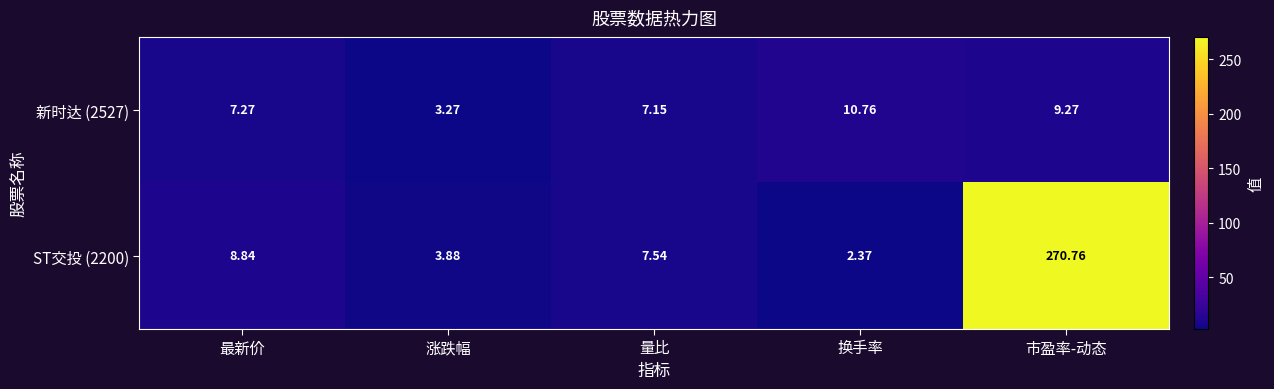

List the labels in order of 新时达 (2527) value, smallest first.

涨跌幅, 量比, 最新价, 市盈率-动态, 换手率